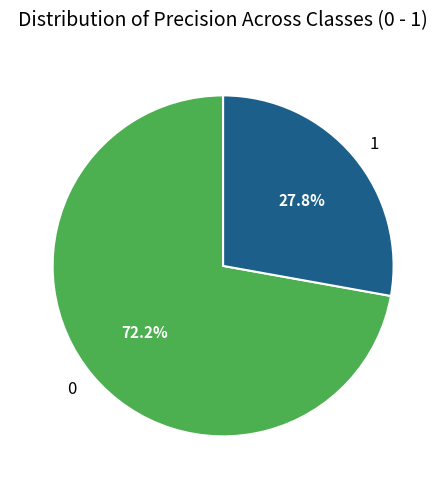

To the nearest percent, what portion does 0 represent?

72%